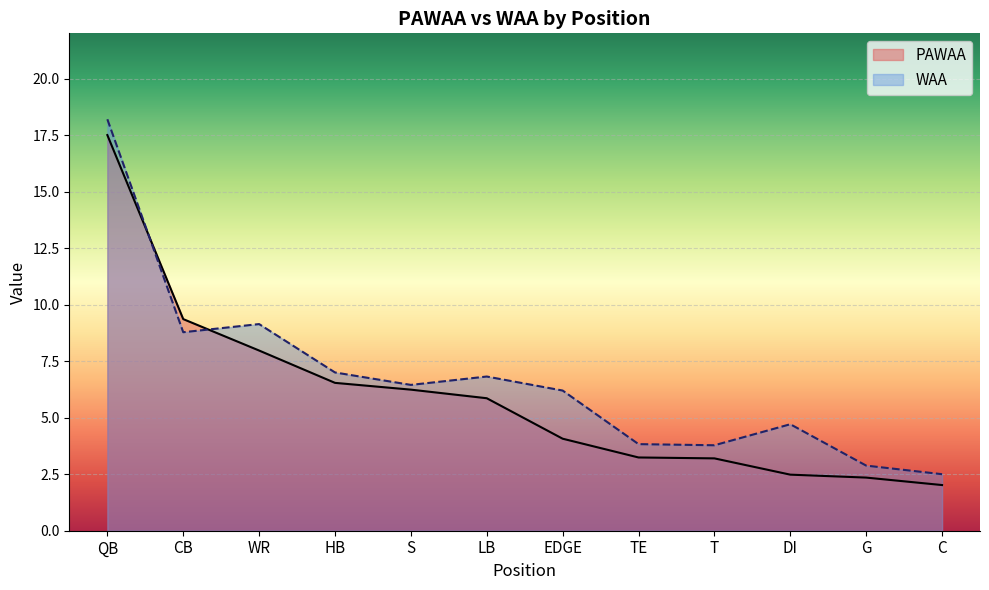

Reading left to right, transcribe all the data shown in this chart.

PAWAA: QB=17.5	CB=9.4	WR=8.0	HB=6.5	S=6.2	LB=5.9	EDGE=4.1	TE=3.2	T=3.2	DI=2.5	G=2.4	C=2.0
WAA: QB=18.2	CB=8.8	WR=9.1	HB=7.0	S=6.5	LB=6.8	EDGE=6.2	TE=3.8	T=3.8	DI=4.7	G=2.9	C=2.5